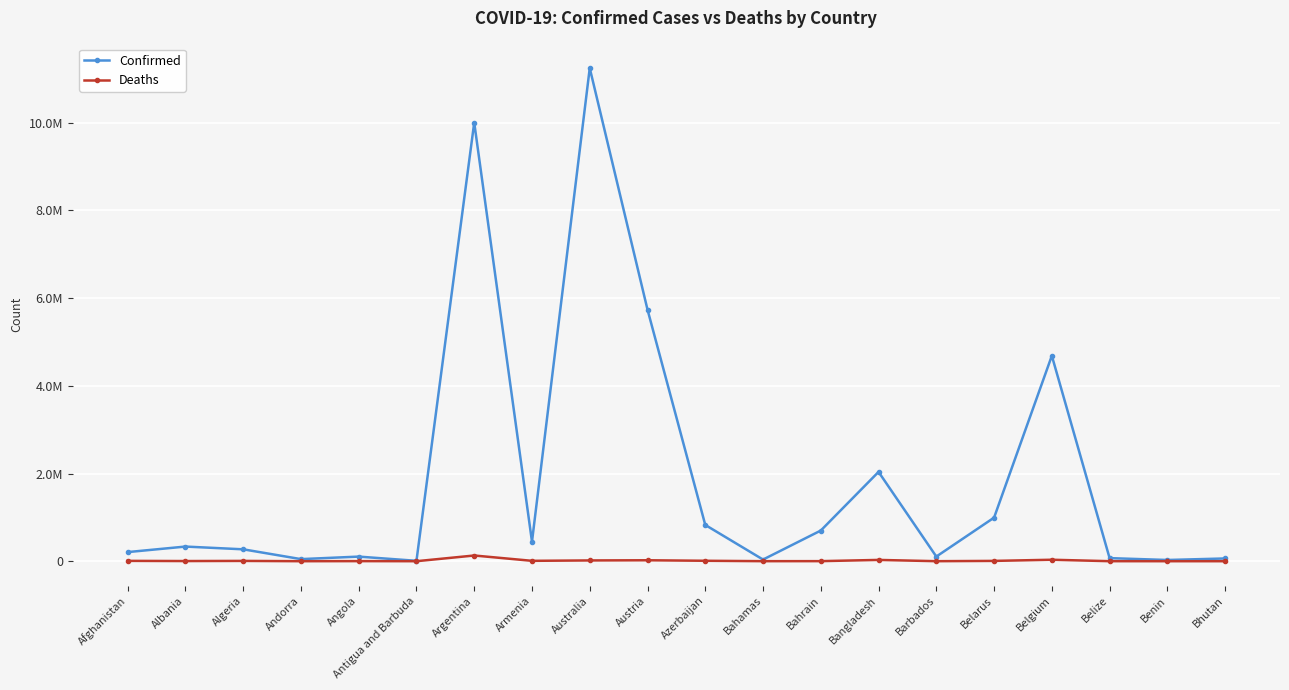

What is the maximum value for Deaths?

130249